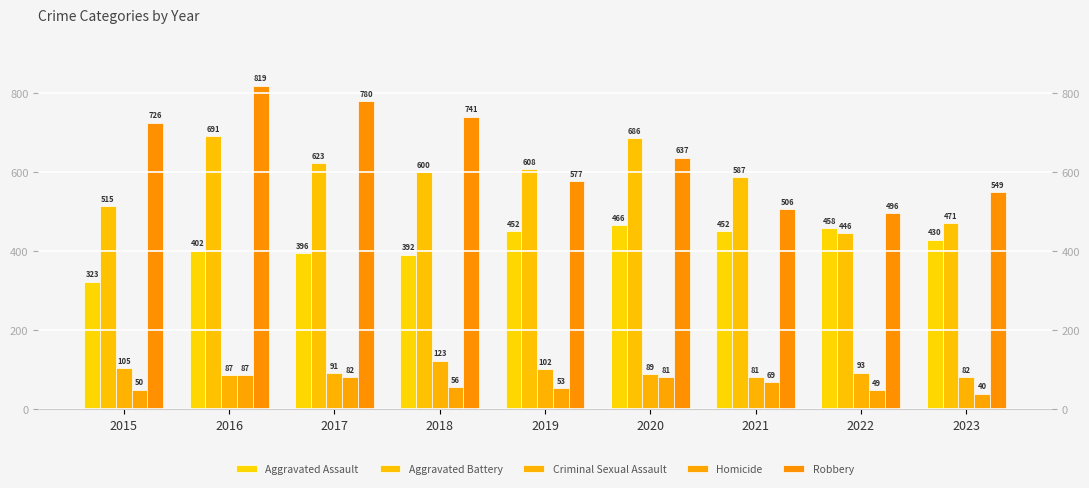

The value of Homicide at 2022 is 17. True or false?

False